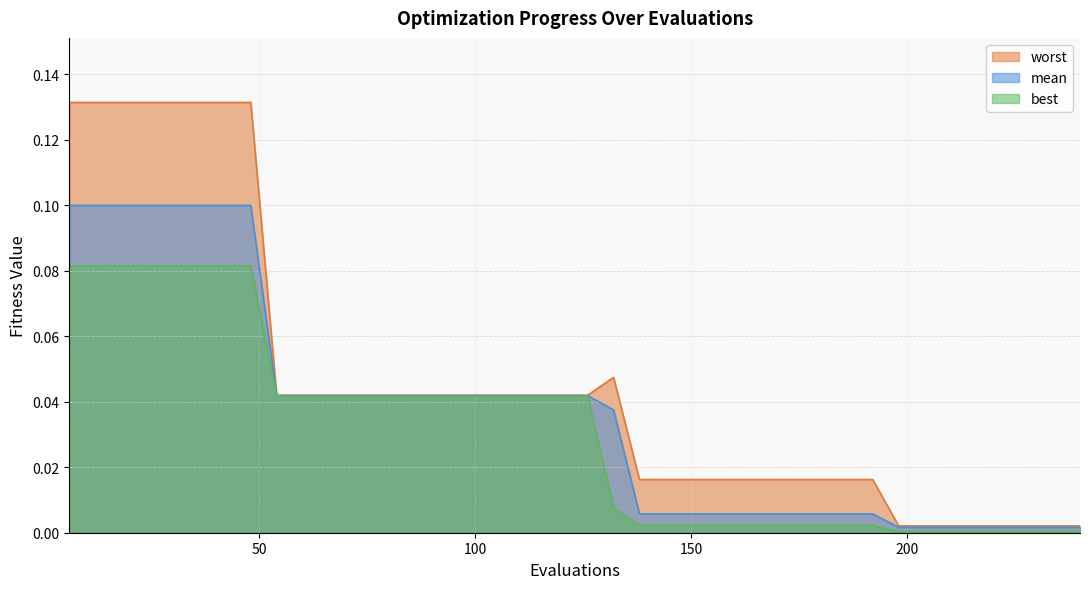

Rank the series by their average value, from highest to lowest.

worst, mean, best